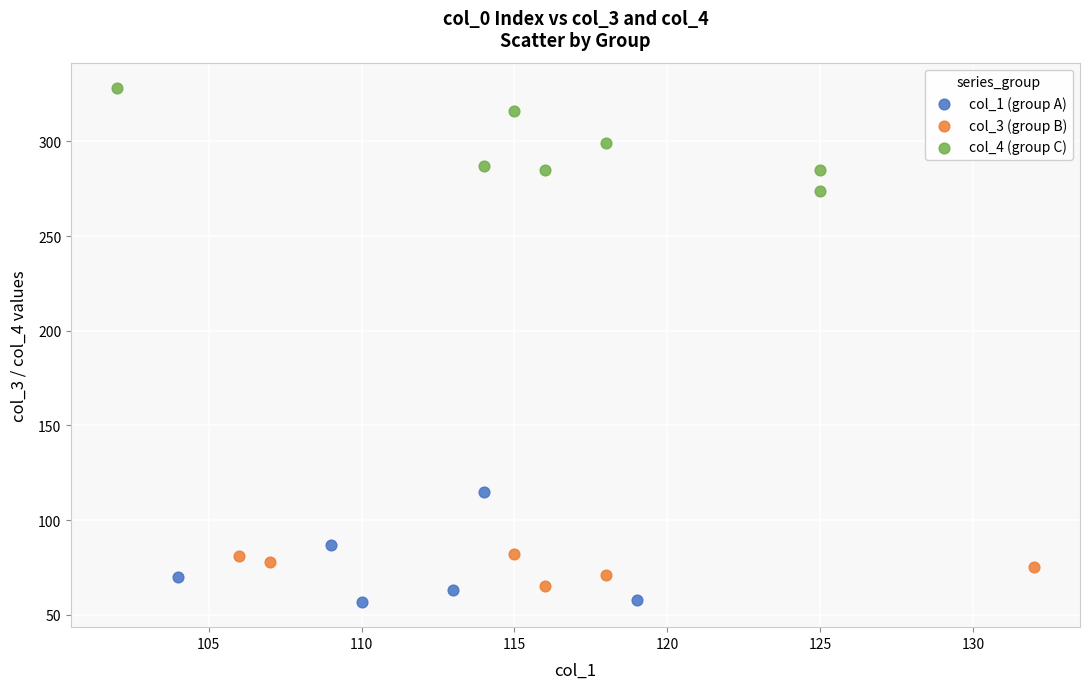

What are all the series names shown in the legend?

col_1 (group A), col_3 (group B), col_4 (group C)